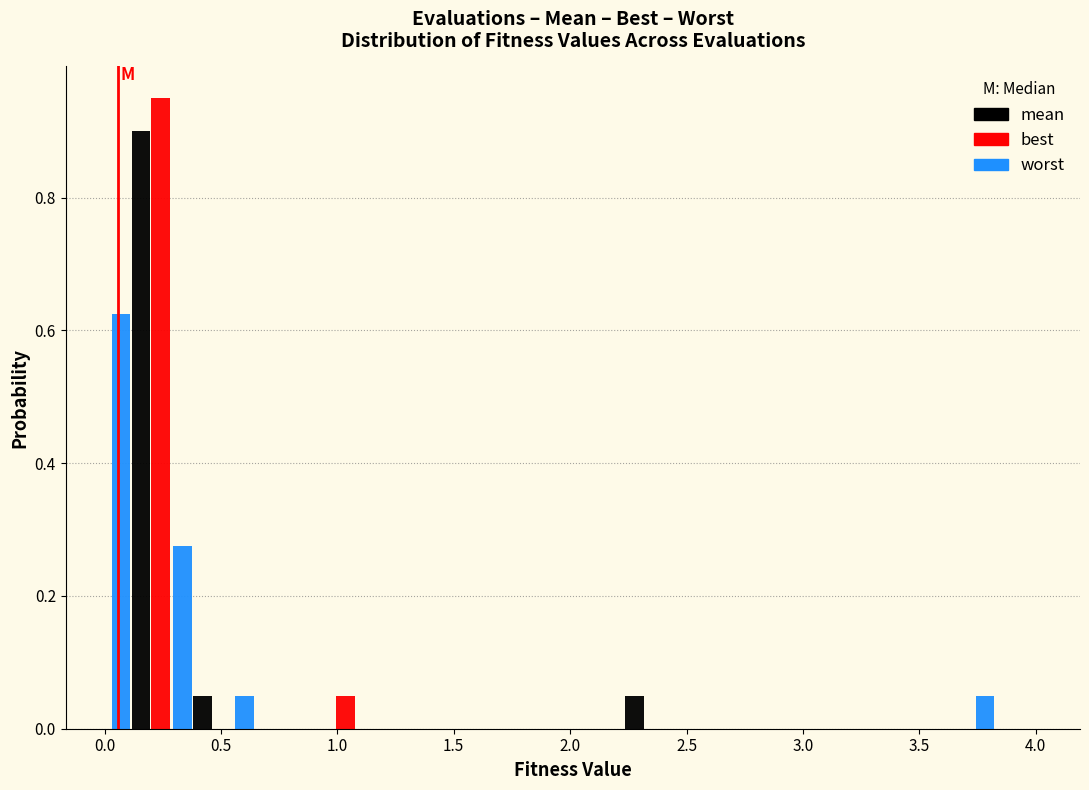

In the best series, which range on the x-axis has the tallest bar?

0.00 to 0.30